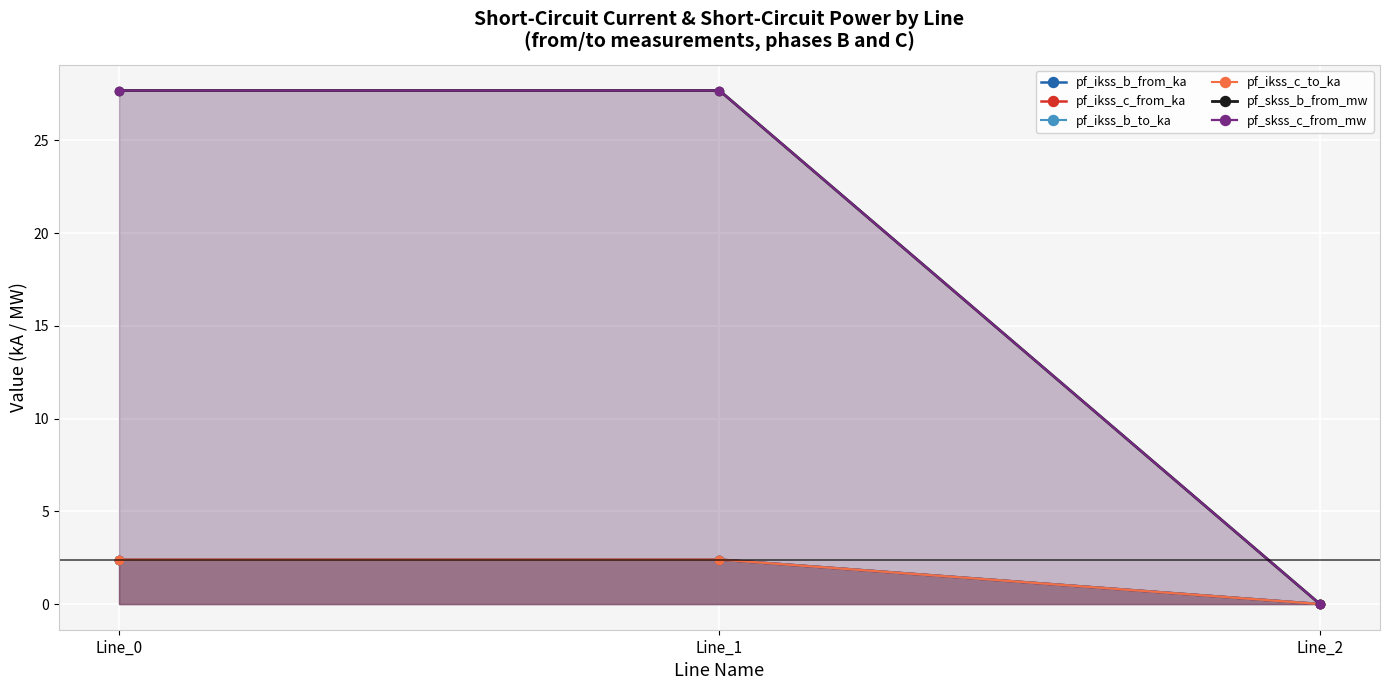

What is the difference between the pf_ikss_b_to_ka values at Line_2 and Line_0?

2.4